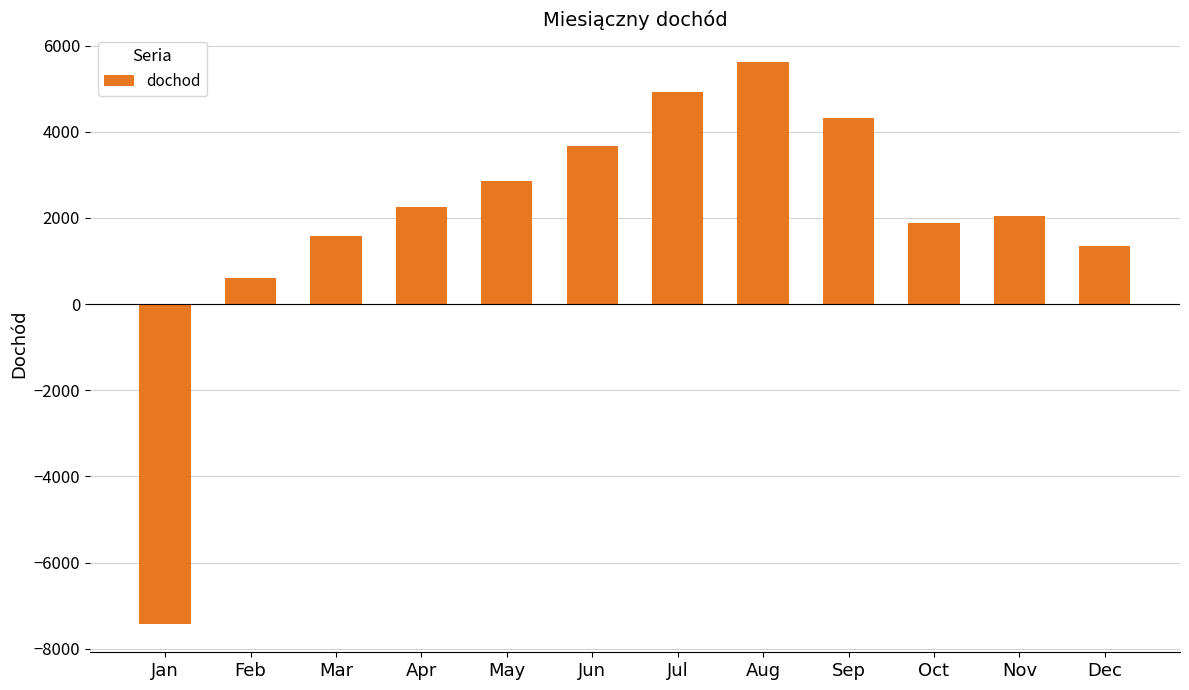

What is the value of the 5th bar from the left?

2850